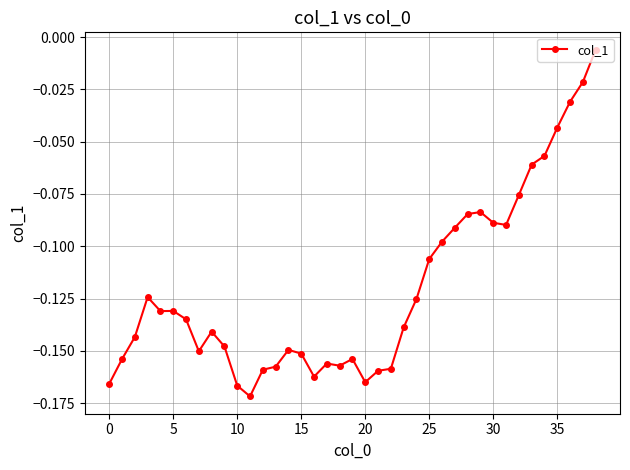

How many lines are shown in the chart?

1